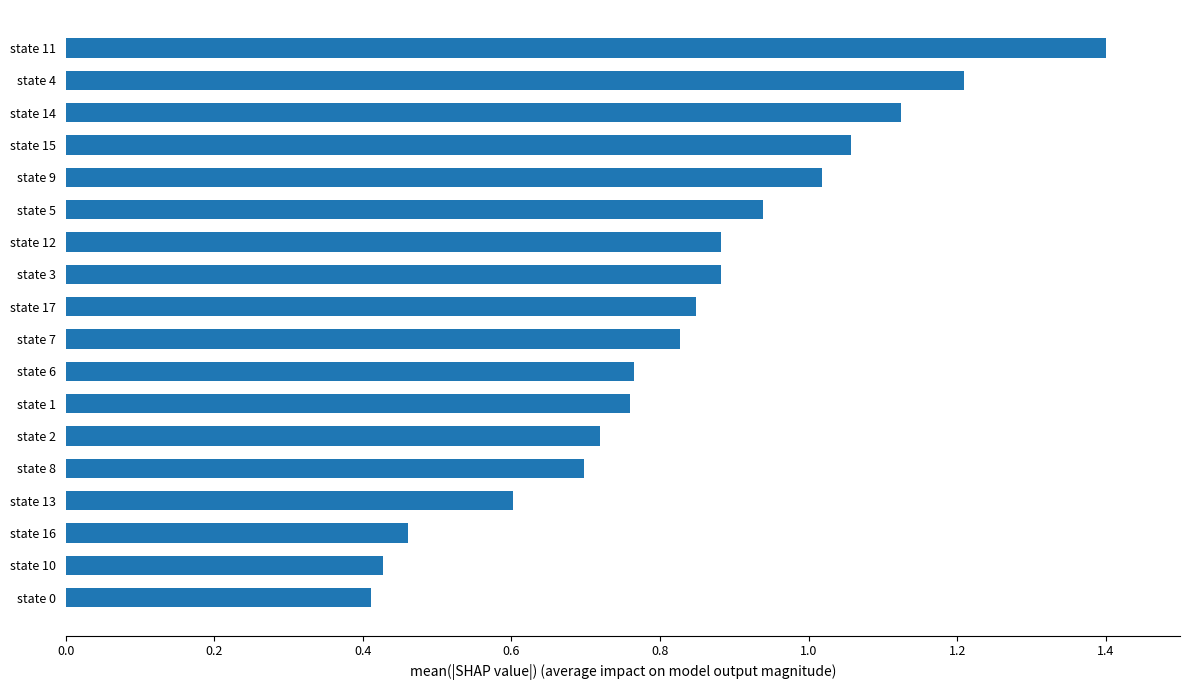

What is the sum of the values at state 6 and state 0?

1.2